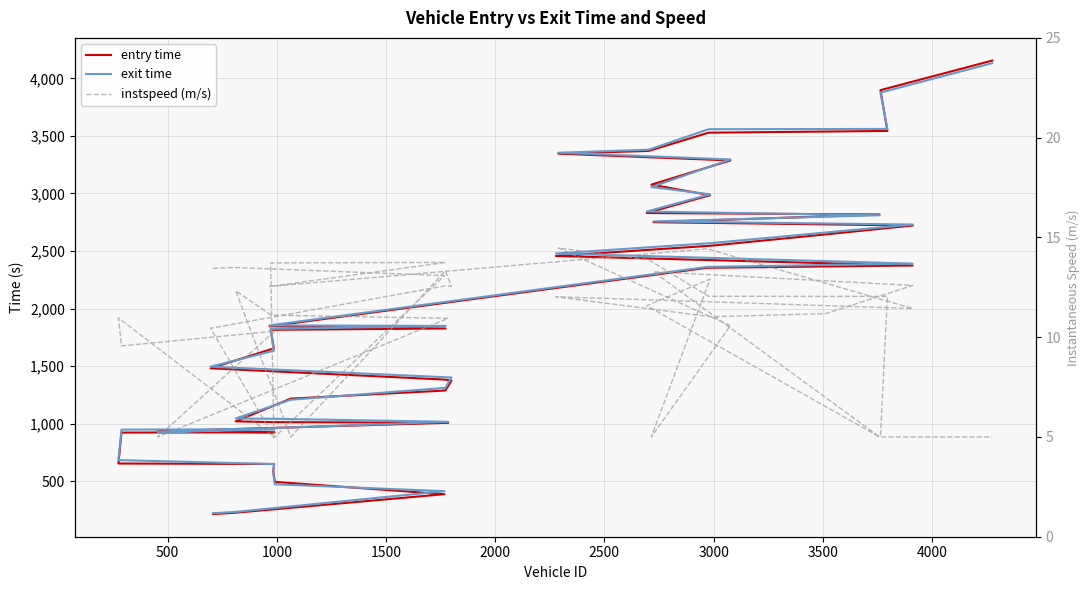

How many data points in entry time are above 1826?

20